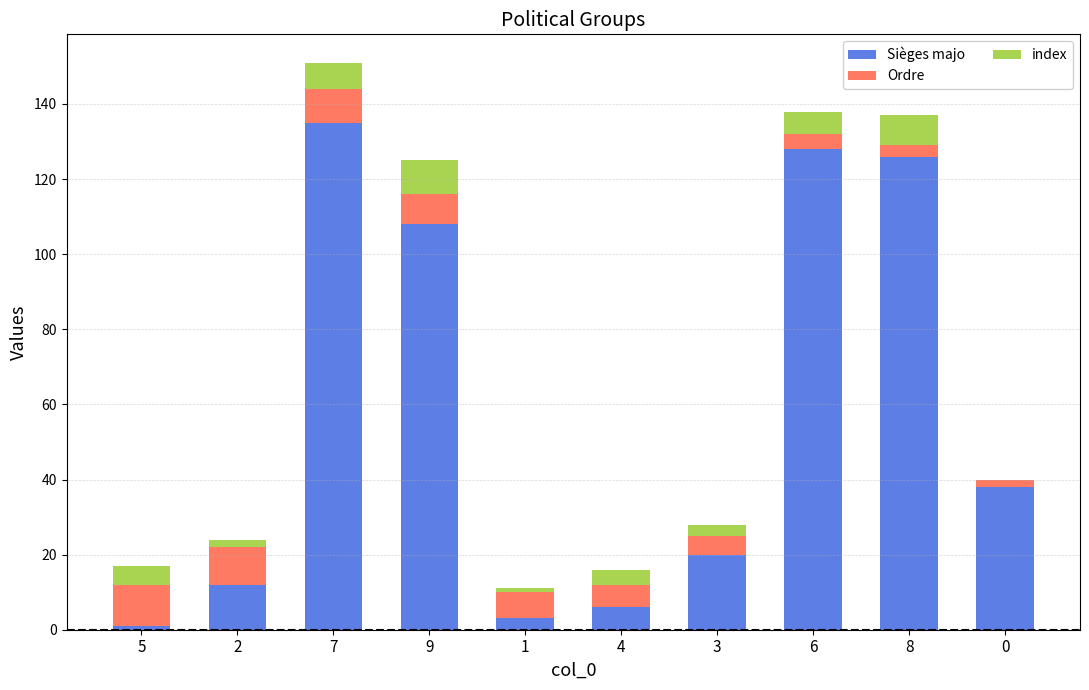

Which category has the highest value in the Sièges majo series?

7